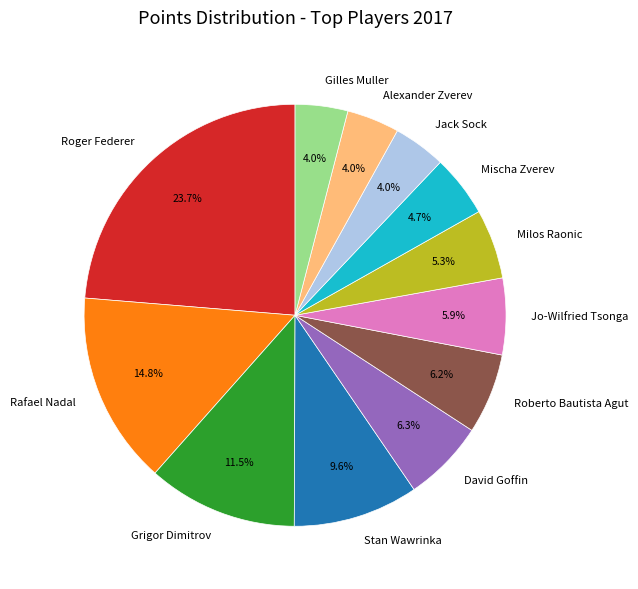

How much of the chart is everything except Roberto Bautista Agut?

93.8%